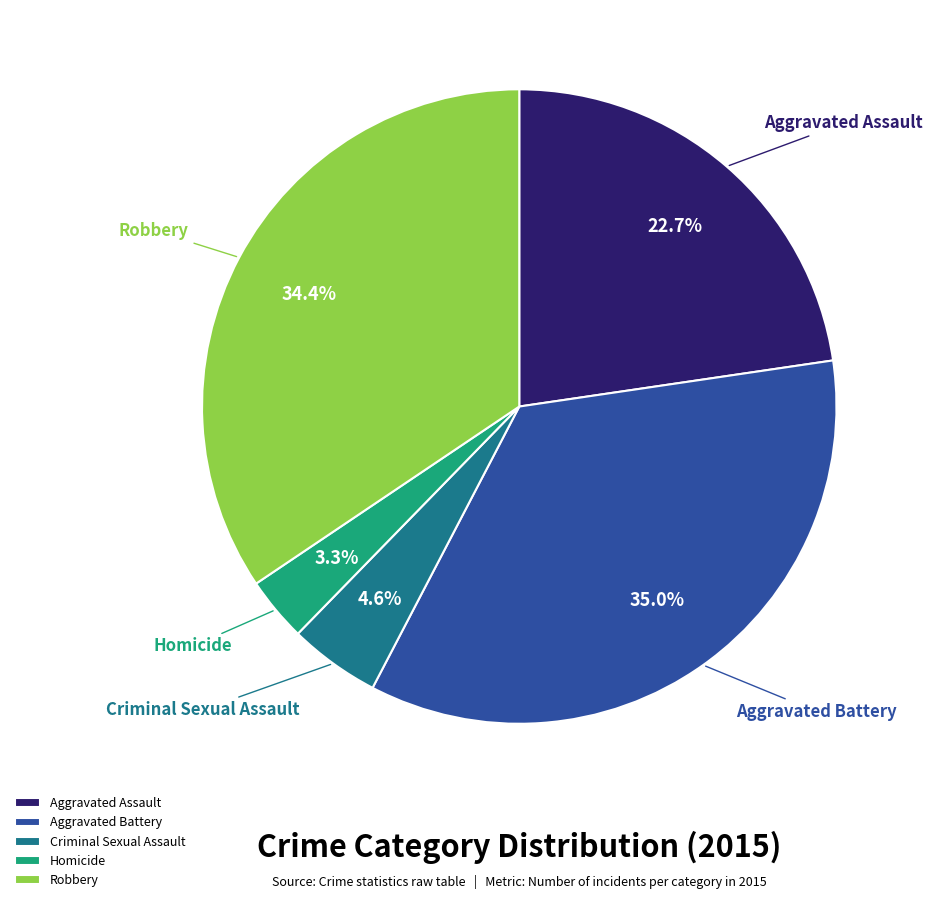

Count the number of slices in the pie.

5